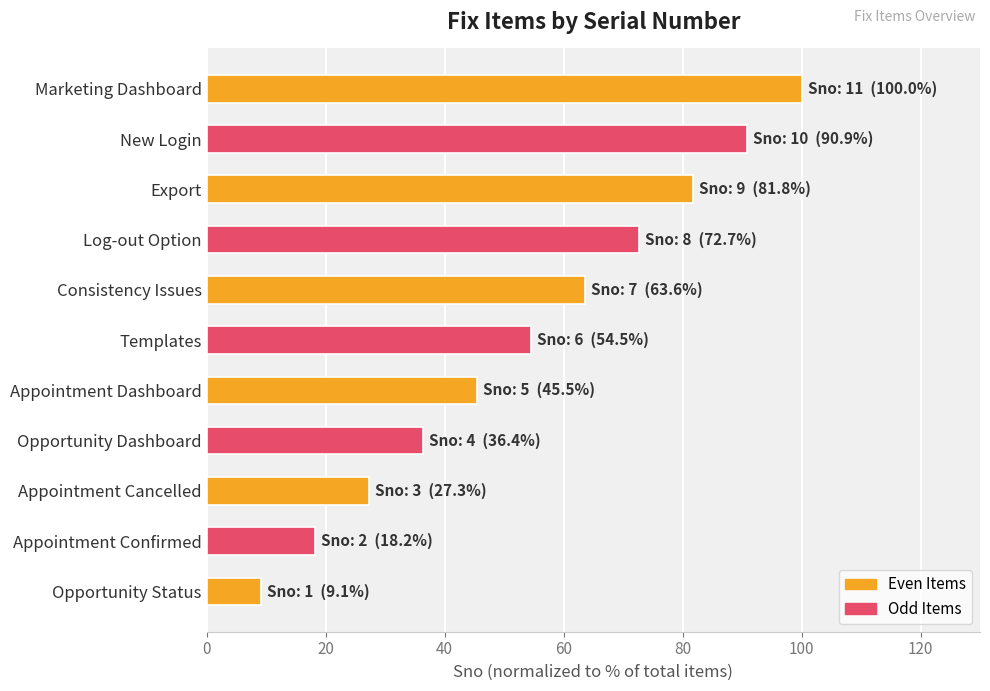

Which has a higher value, Appointment Cancelled or Templates?

Templates